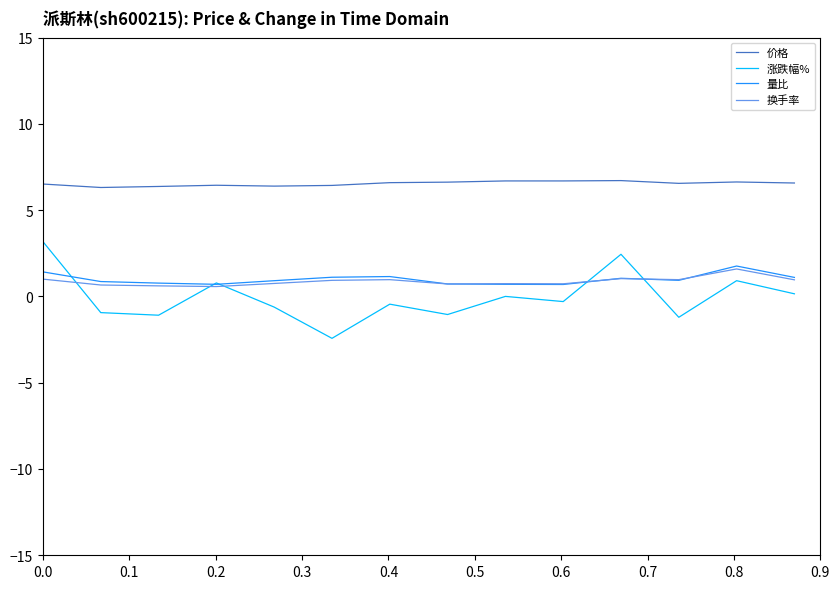

True or false: 量比 and 价格 intersect in this chart.

False